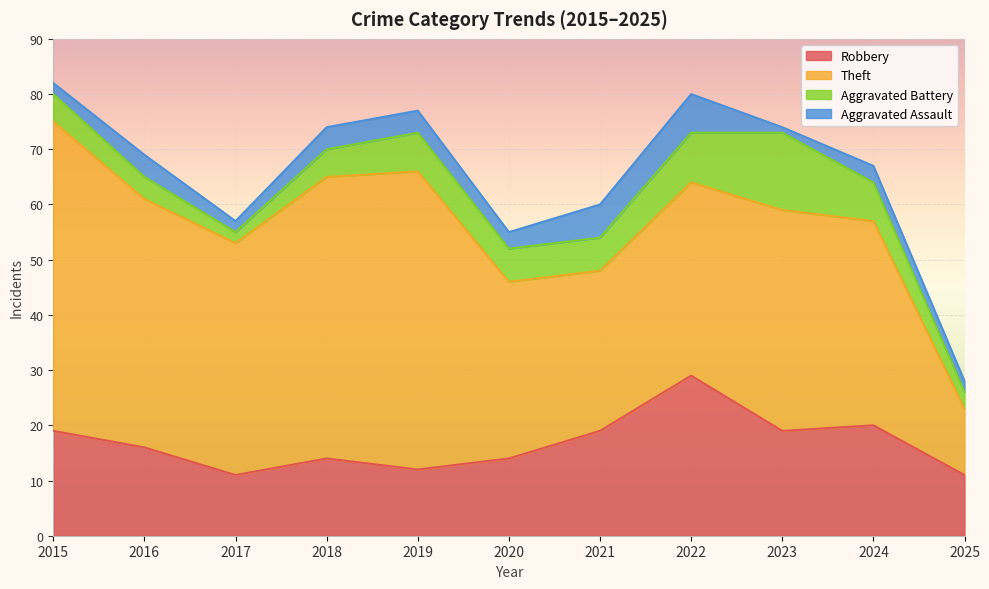

What is the average value of the Theft series?

39